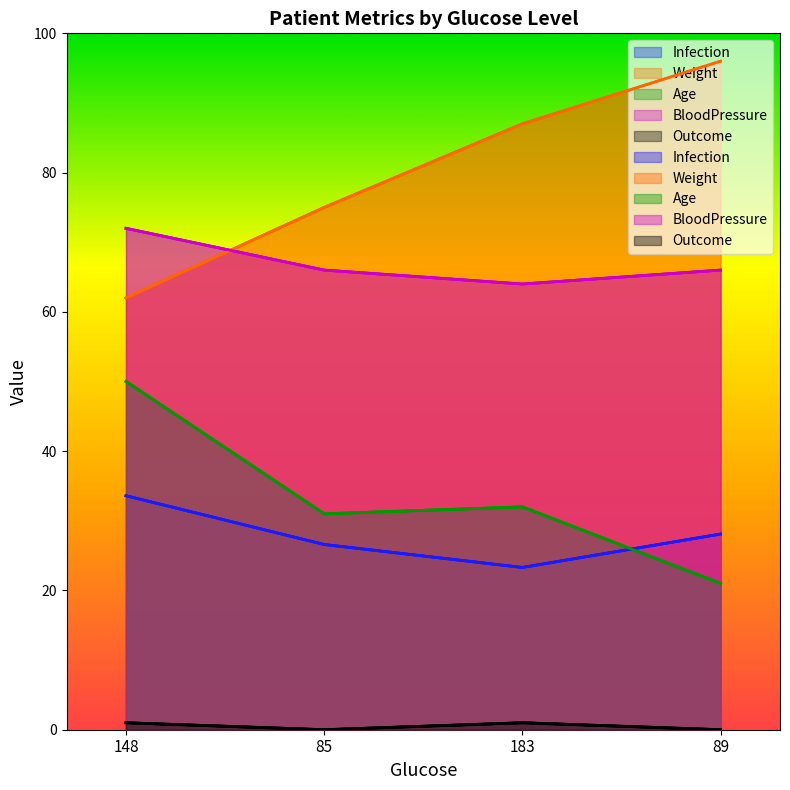

True or false: Outcome and Weight cross at least once.

False